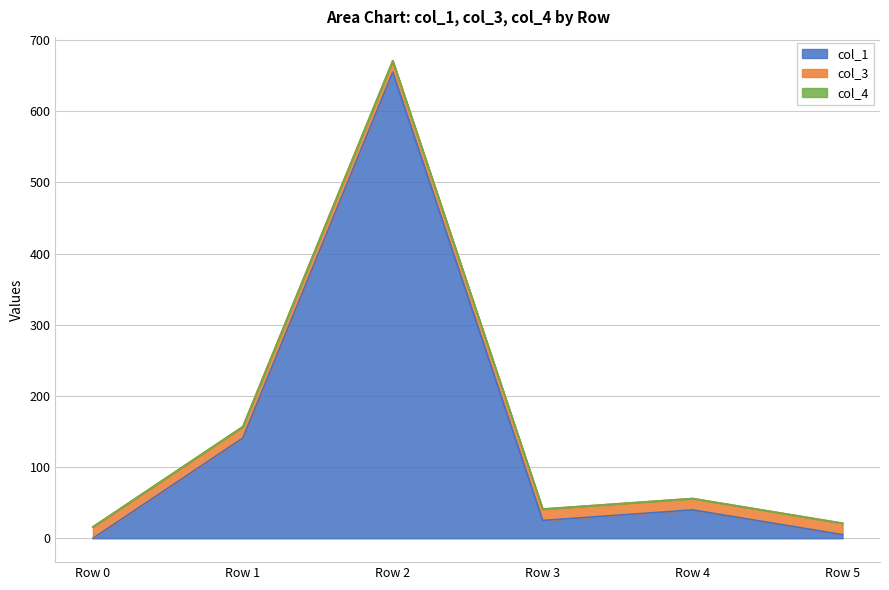

Reading right to left, extract all data points from this chart.

col_1: 5.1	39.8	25.0	655.0	140.8	0.0
col_3: 16.0	16.0	16.0	16.0	16.0	16.0
col_4: 0.0	0.0	0.0	0.0	0.0	0.0